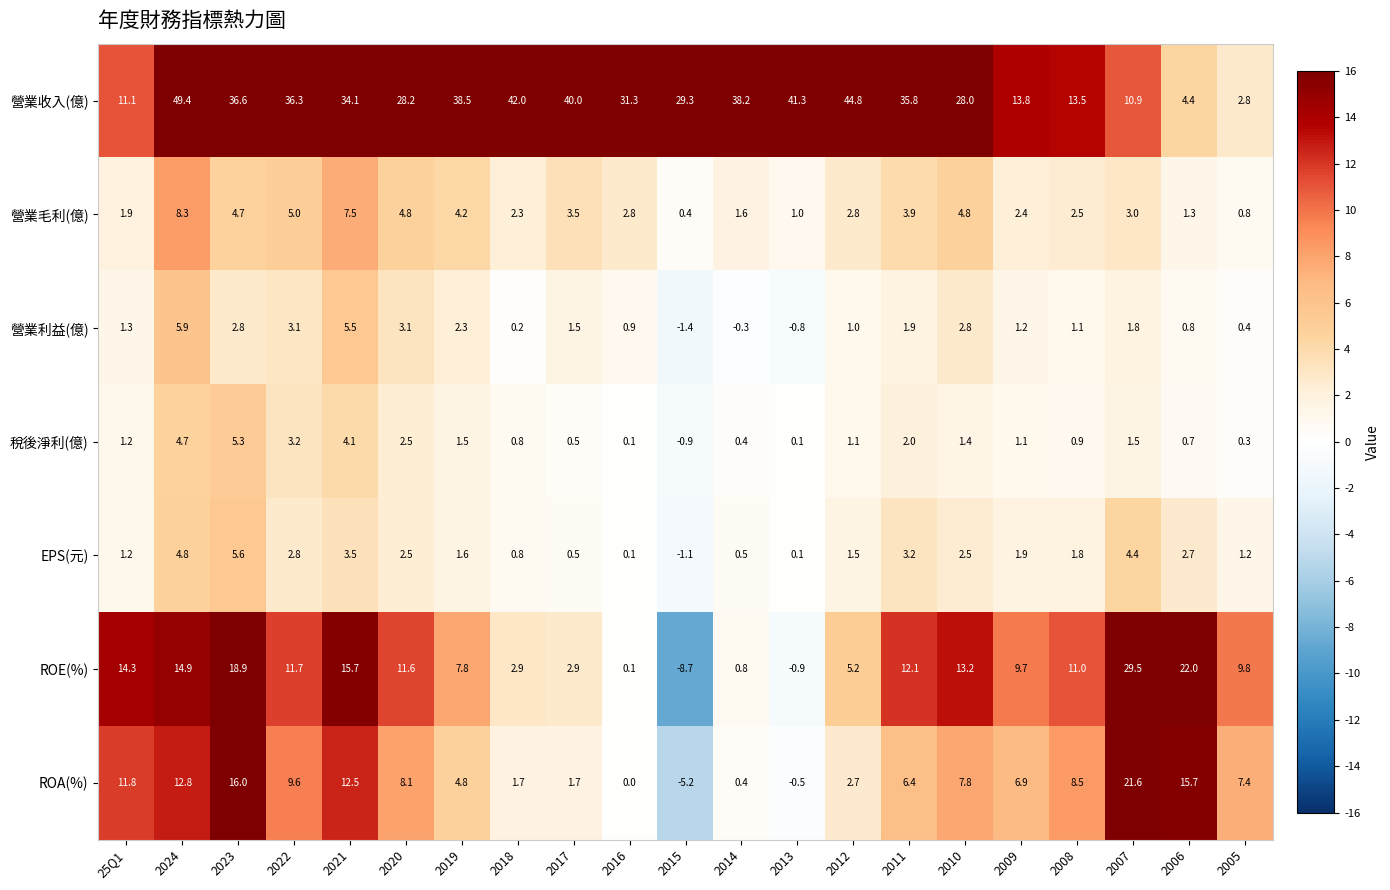

Which series has the widest spread of values?

營業收入(億)